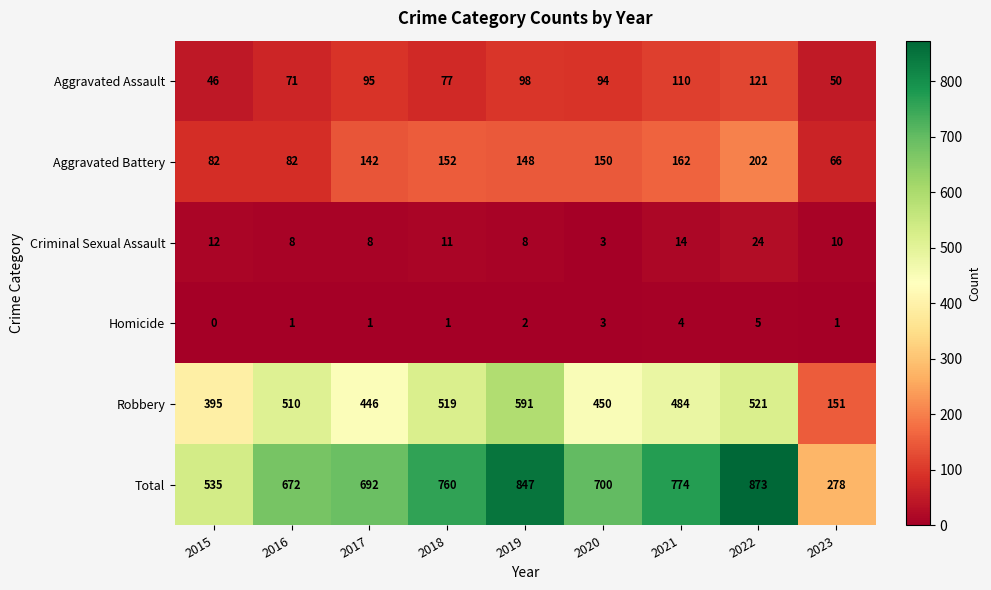

List the series in order of their peak value, lowest first.

Homicide, Criminal Sexual Assault, Aggravated Assault, Aggravated Battery, Robbery, Total